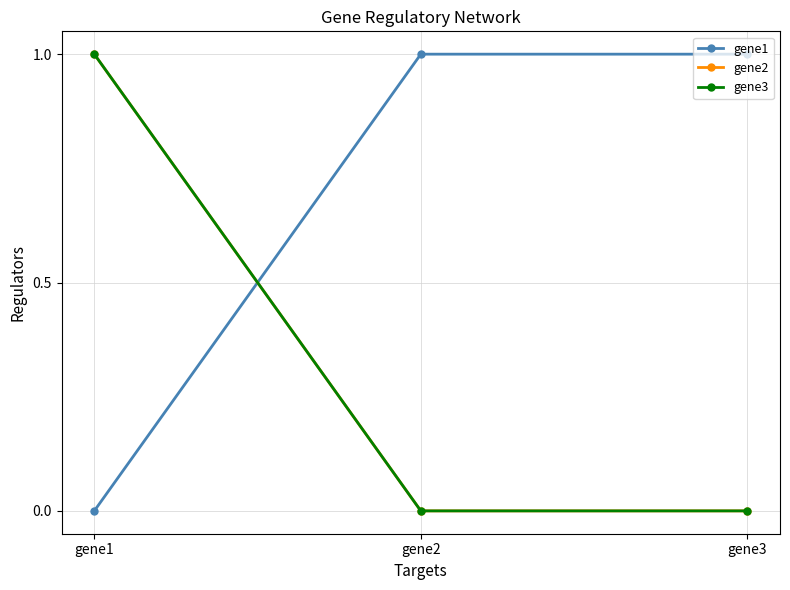

Is it true that gene3 equals 1 at gene1?

True